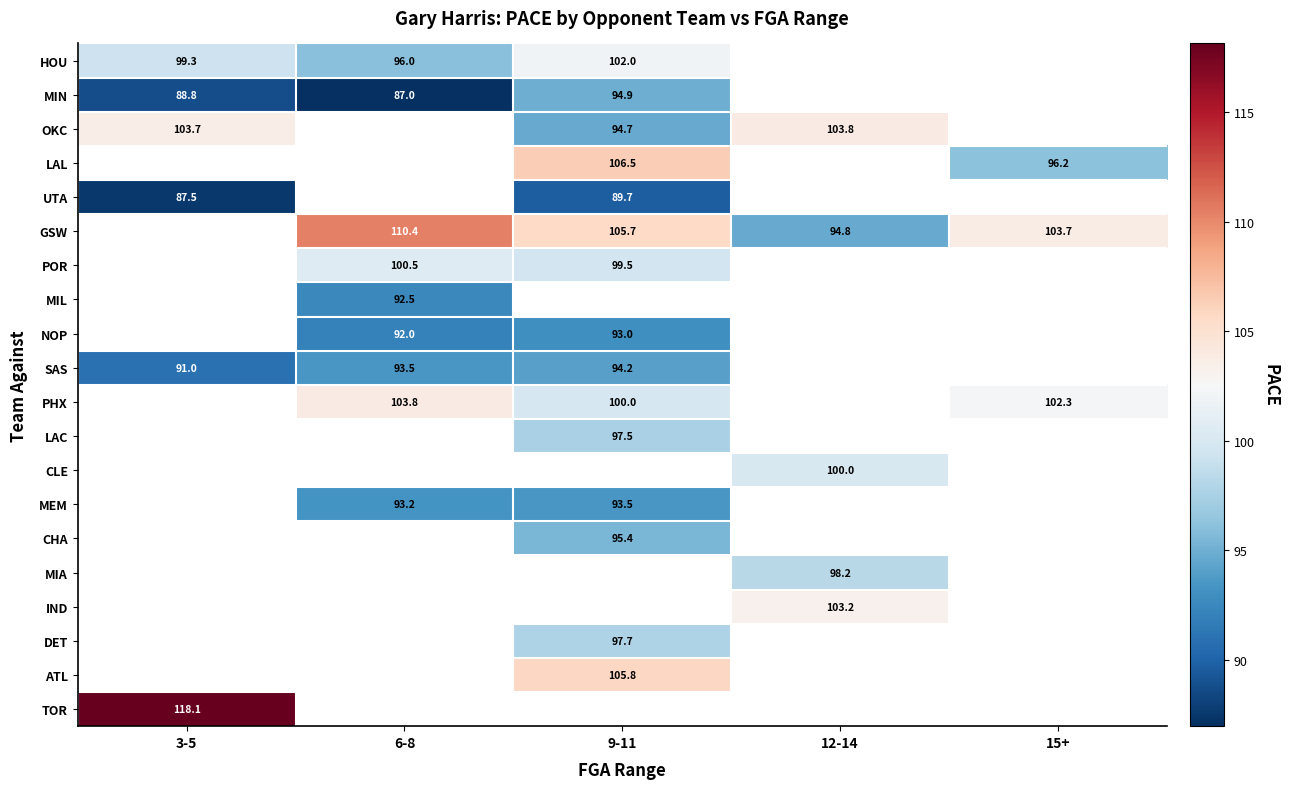

Which has a higher value, 15+ or 6-8?

6-8